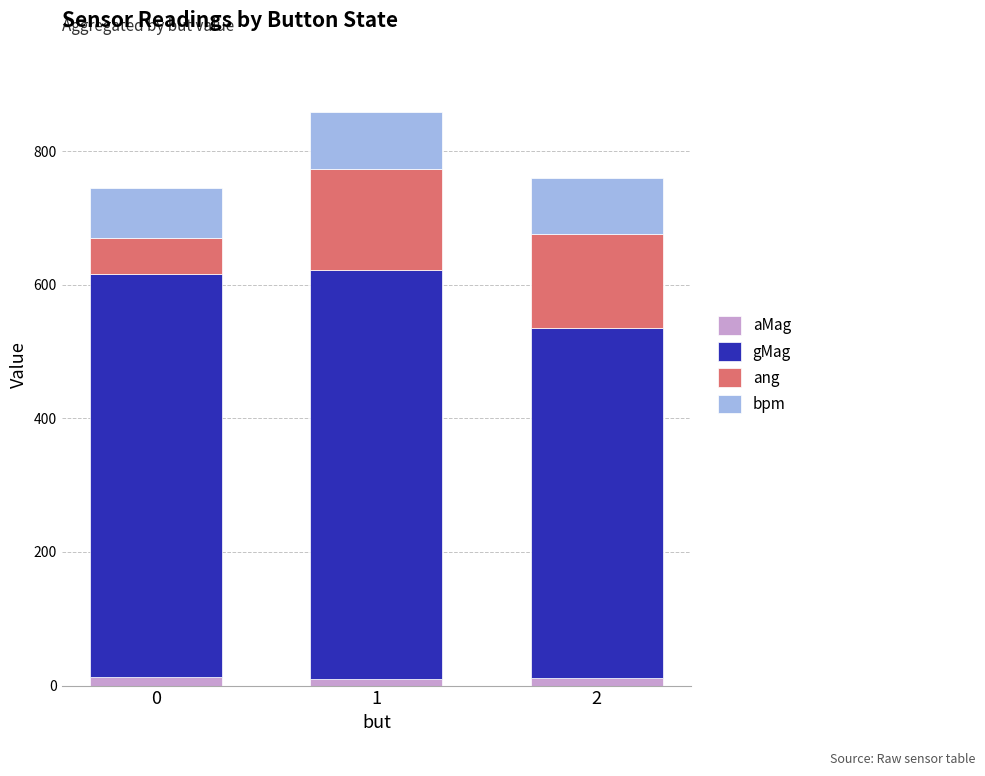

What is the average value of the aMag series?

11.1